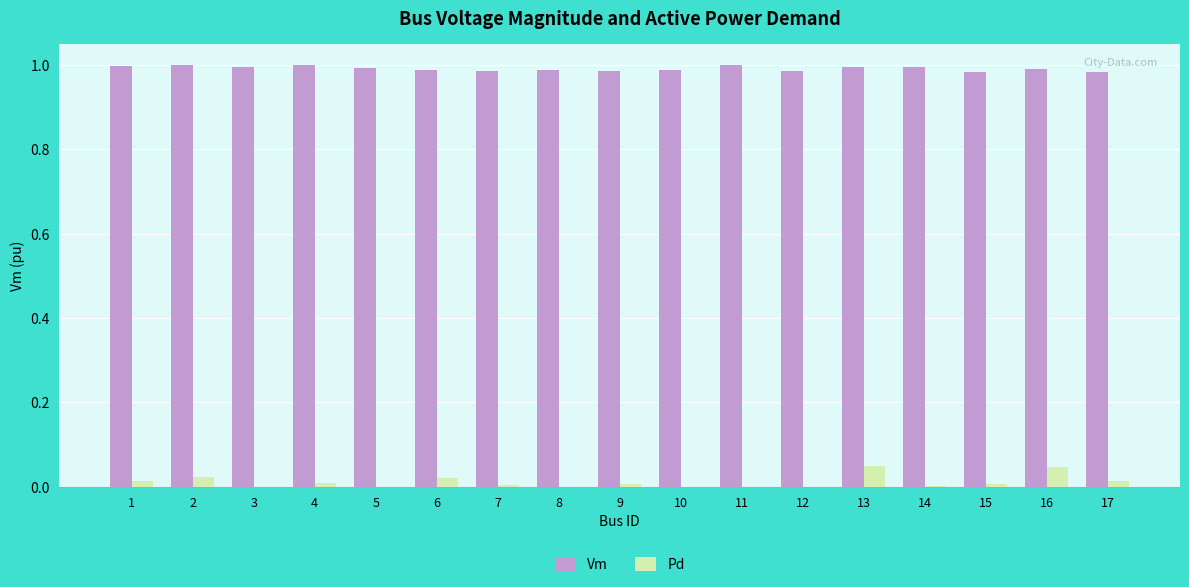

Is the value of Vm at 11 greater than the value of Pd at 16?

Yes